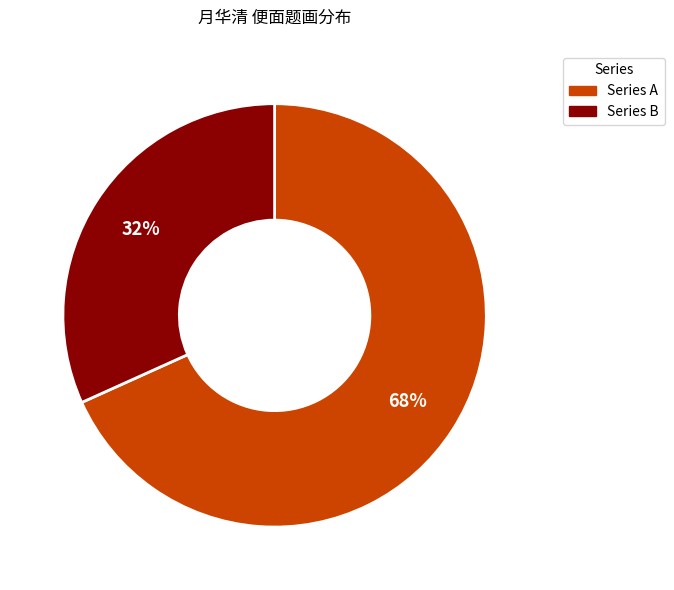

Is there any slice that represents more than half of the pie?

Yes